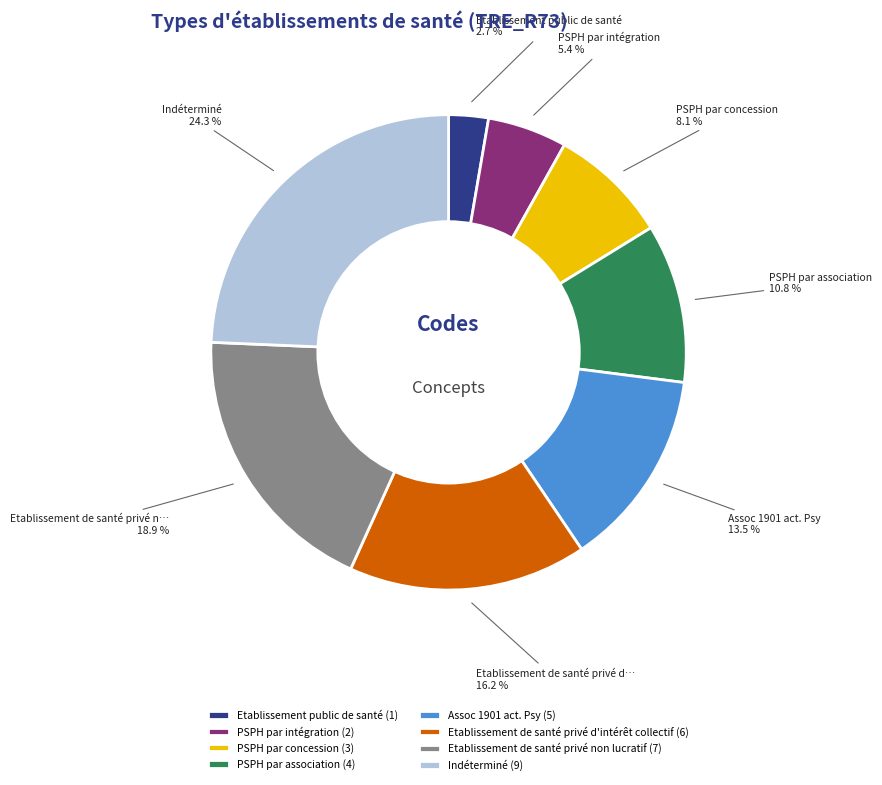

Rank the categories by value from lowest to highest.

Etablissement public de santé, PSPH par intégration, PSPH par concession, PSPH par association, Assoc 1901 act. Psy, Etablissement de santé privé d'intérêt collectif, Etablissement de santé privé non lucratif, Indéterminé